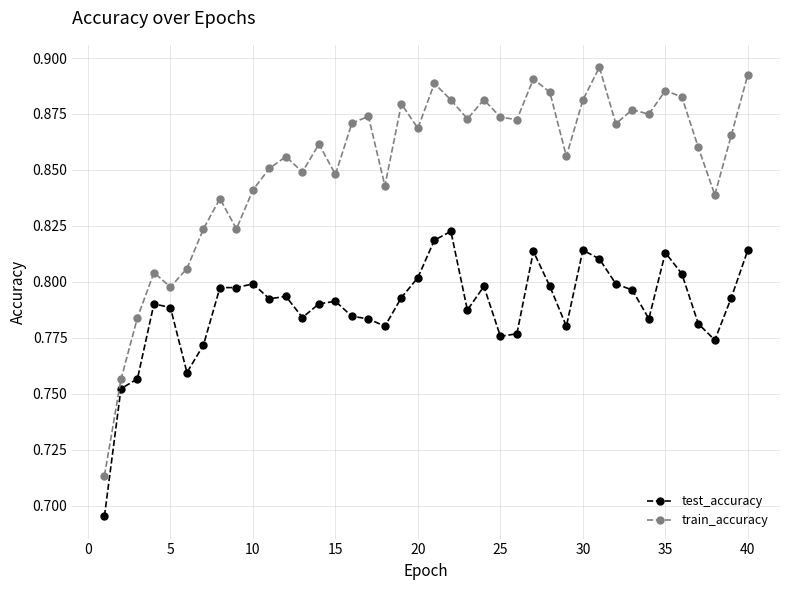

Which series has the largest total across all categories?

train_accuracy